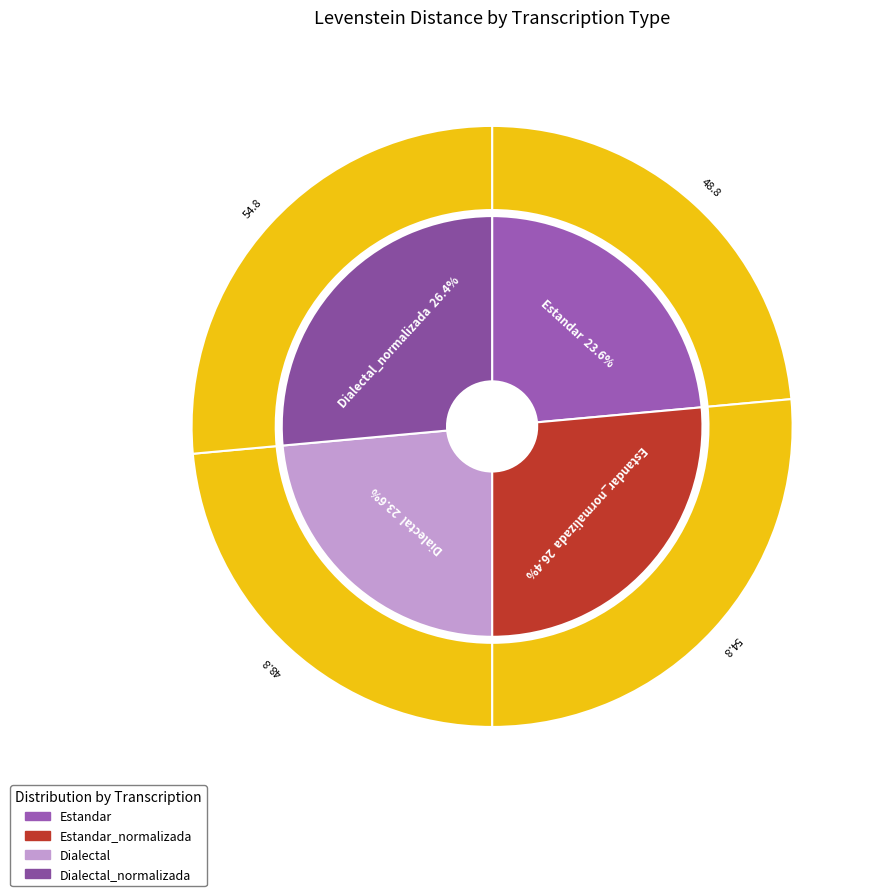

To the nearest percent, what is the combined percentage of Estandar_normalizada and Dialectal?

50%